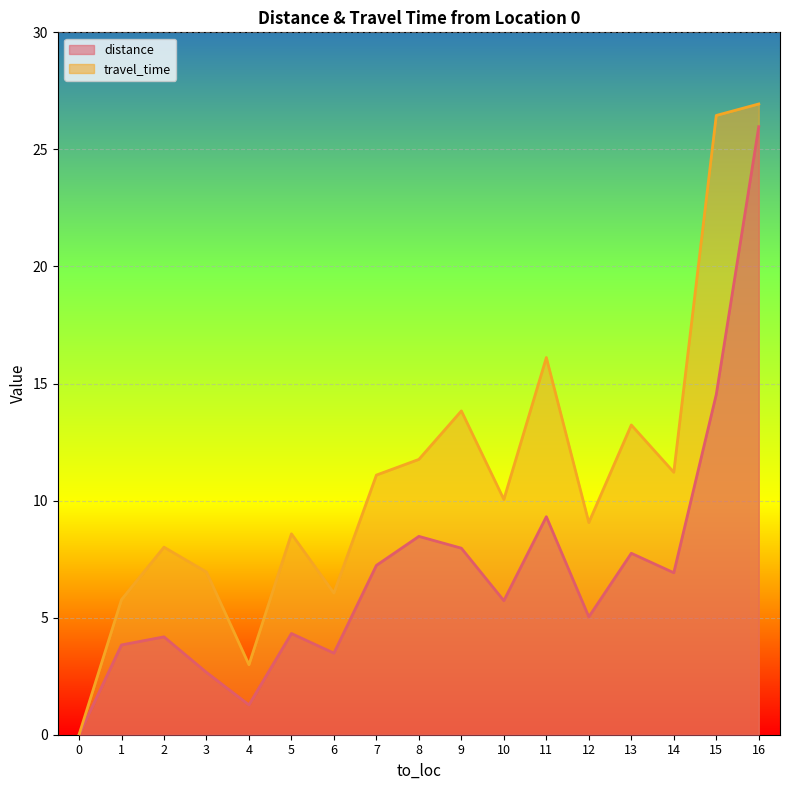

True or false: travel_time and distance cross at least once.

False